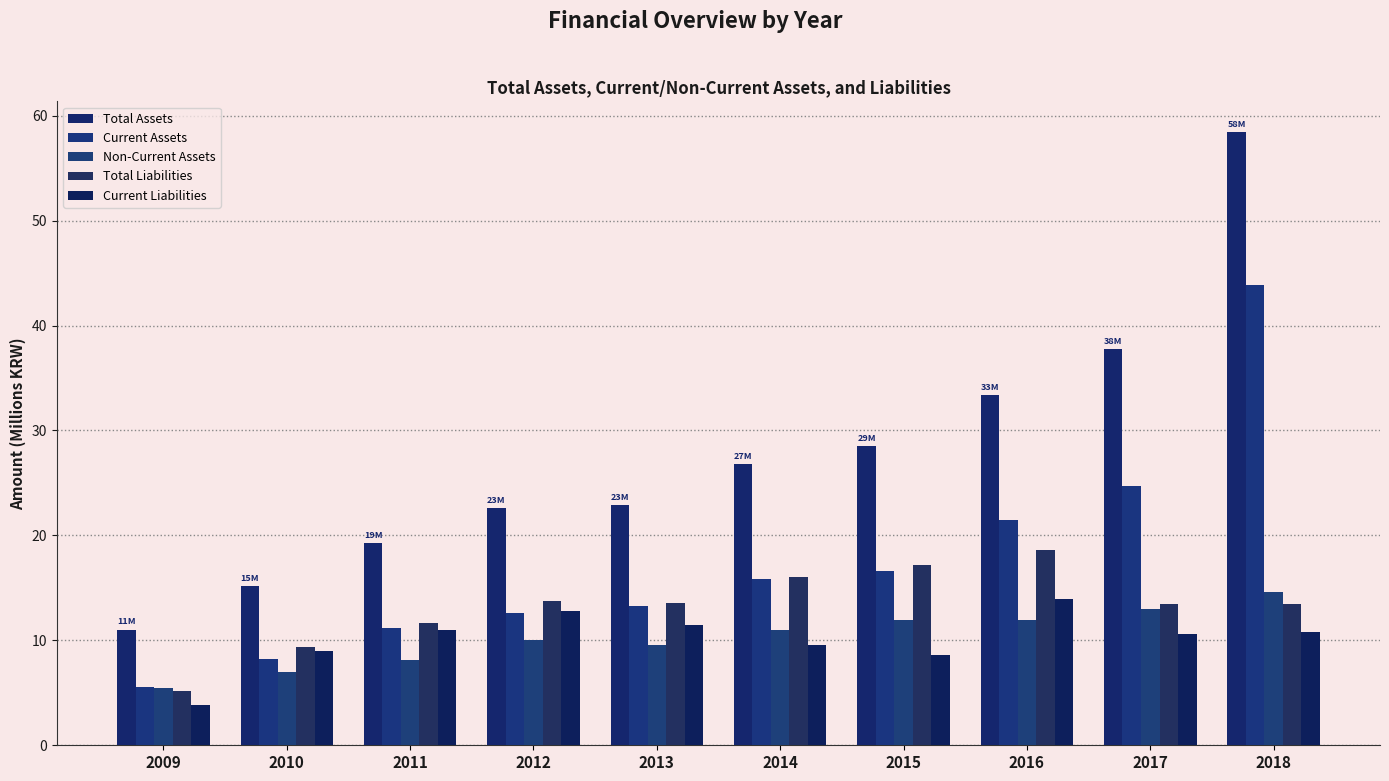

What is the difference between the maximum and minimum values in the Current Liabilities series?

10.1